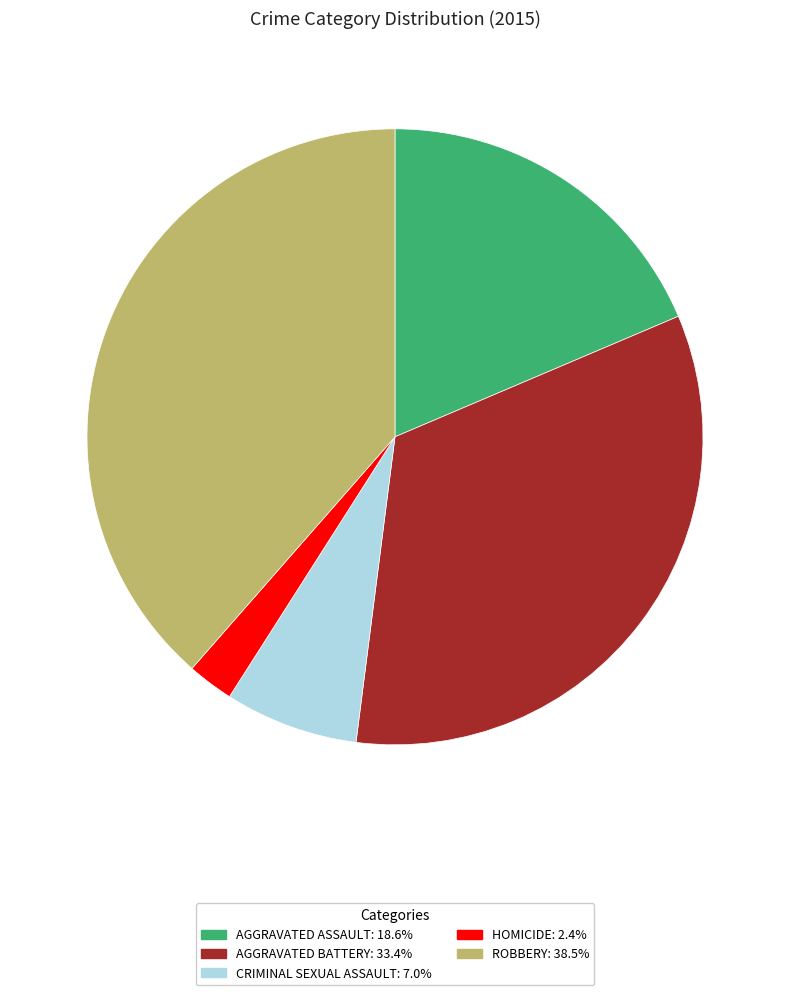

Does any single category account for the majority?

No